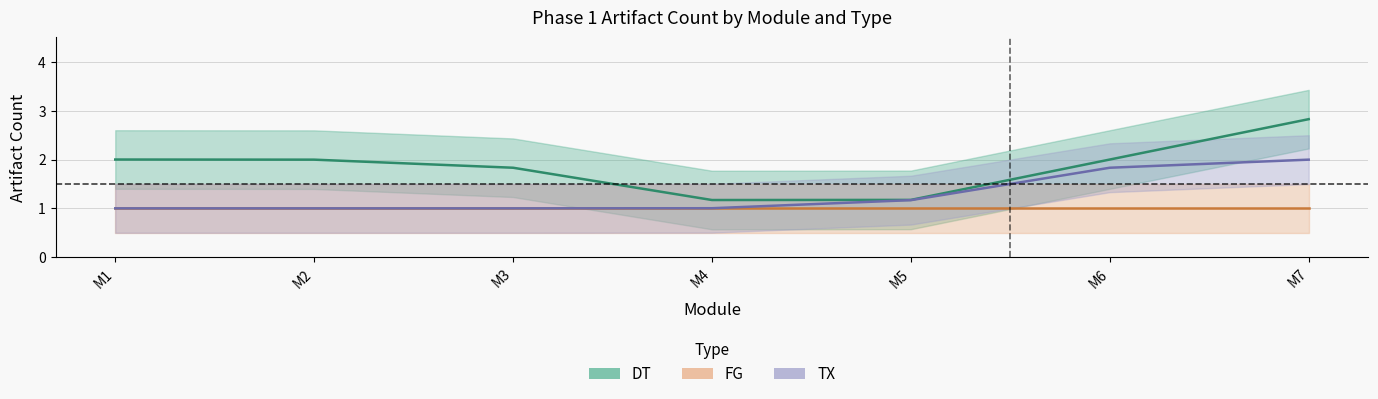

Which series has the largest range (max minus min)?

DT